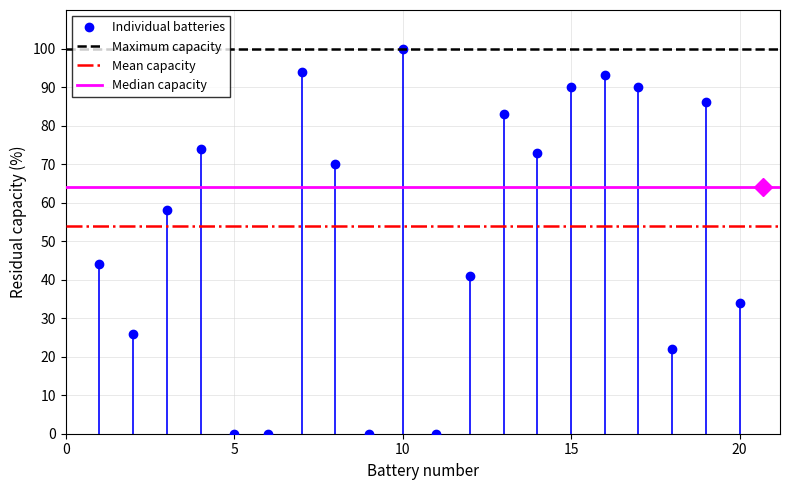

Reading left to right, what are all the values shown in this chart?

44	26	58	74	0	0	94	70	0	100	0	41	83	73	90	93	90	22	86	34